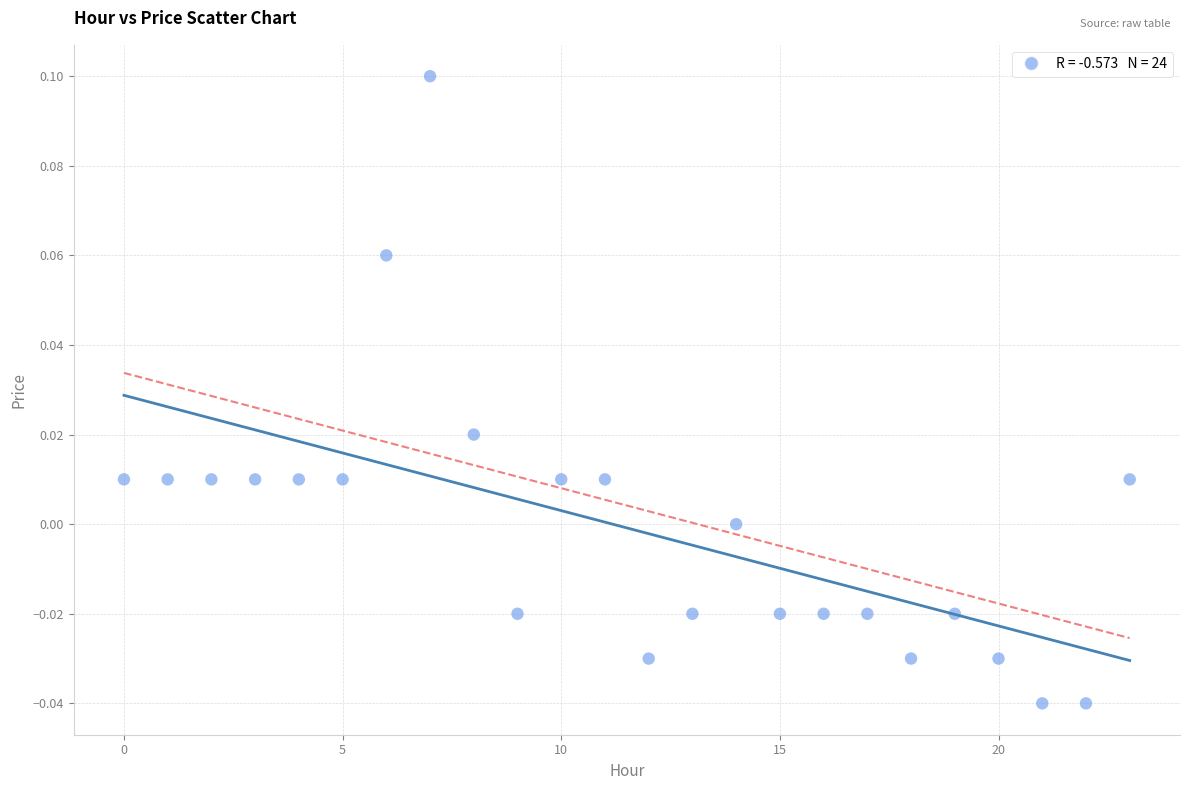

How many points are shown in the scatter plot?

24